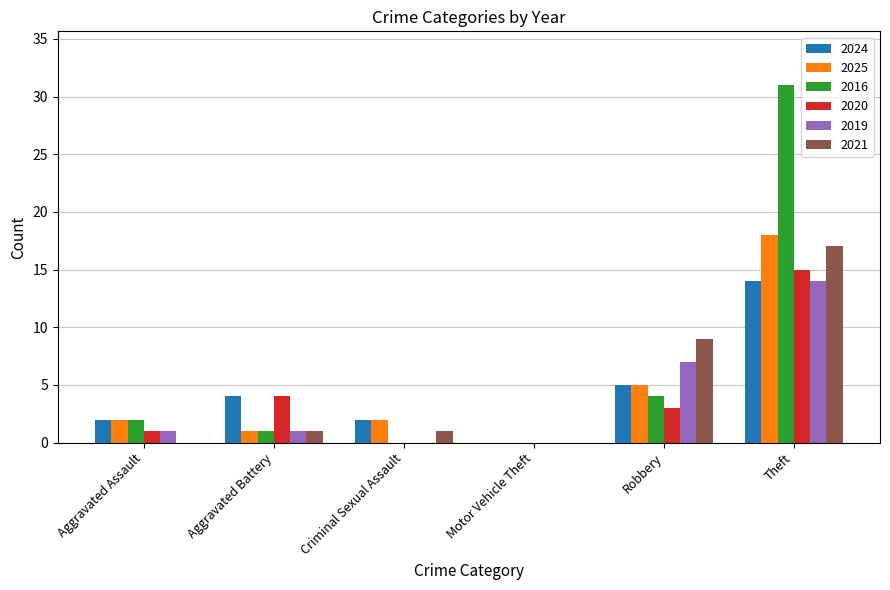

What is the sum of all 2021 values?

28